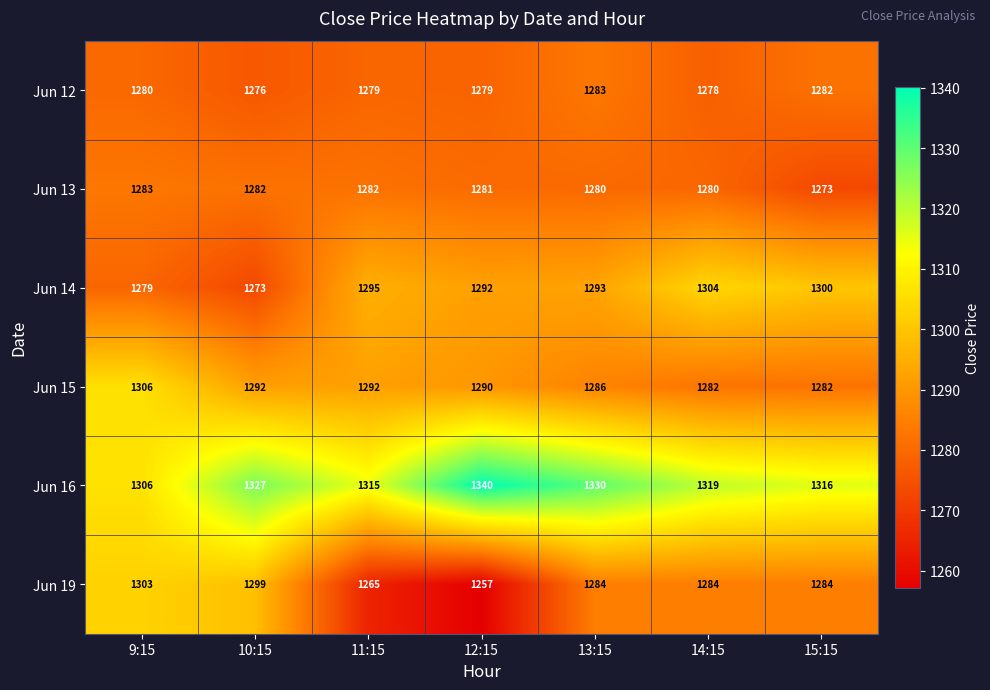

The value of Jun 13 at 11:15 is 1282. True or false?

True